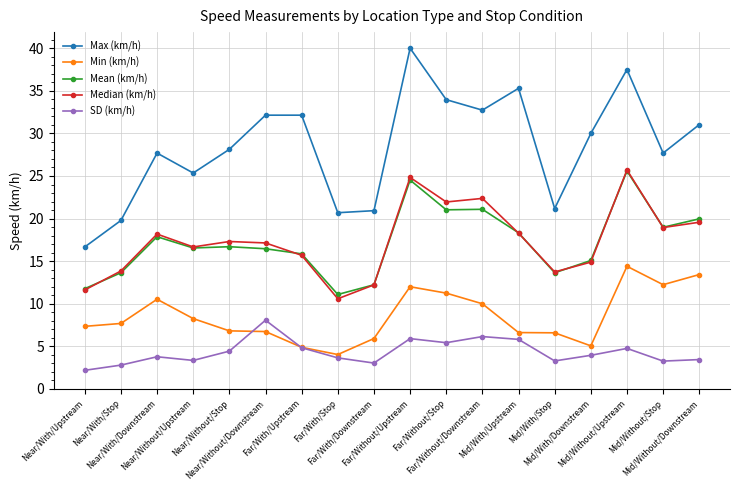

What is the smallest value displayed?

2.2